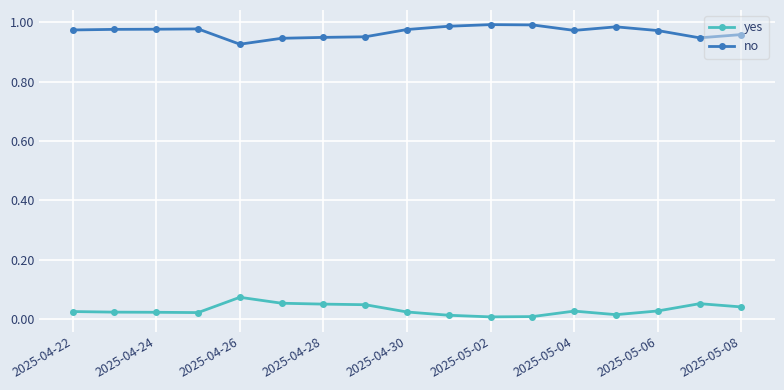

What is the sum of all no values?

16.5